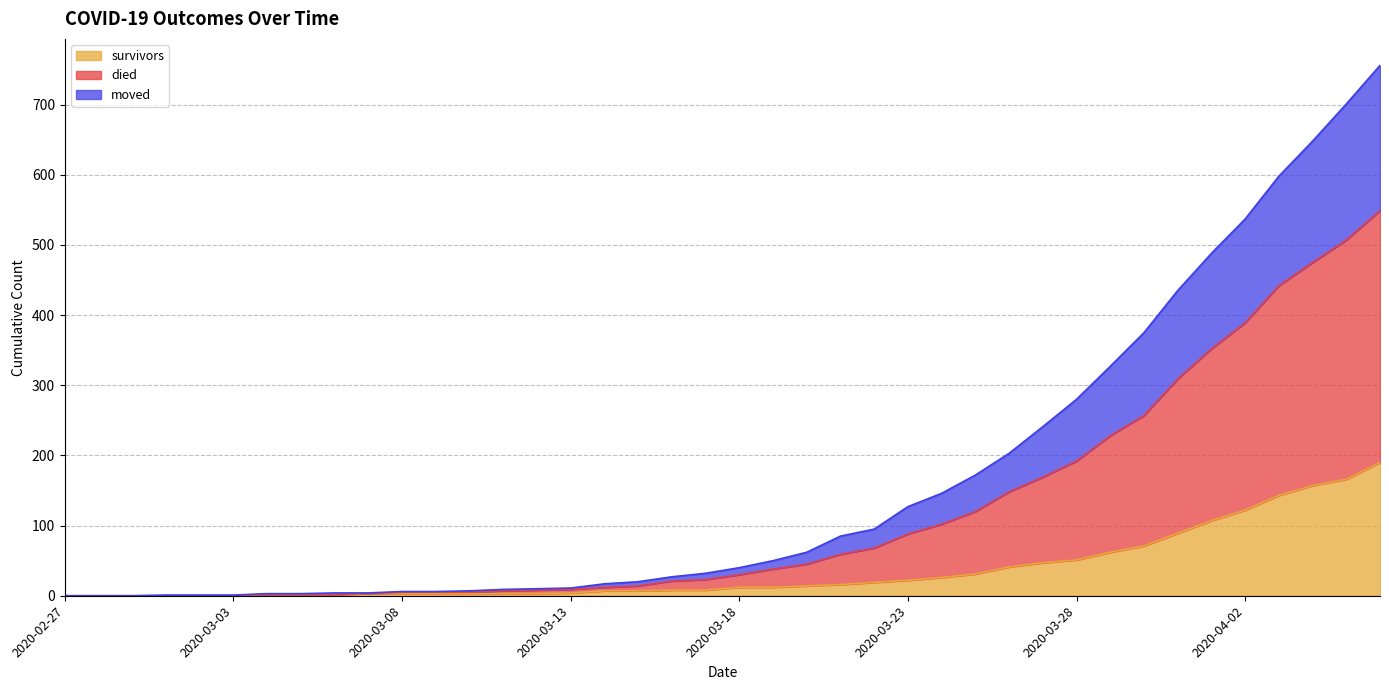

What position from the left is 2020-03-31?

34